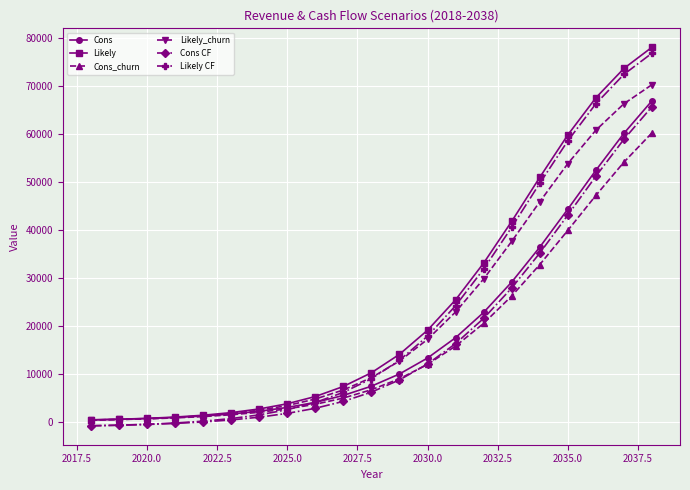

What is the maximum value shown in the chart?

77968.8